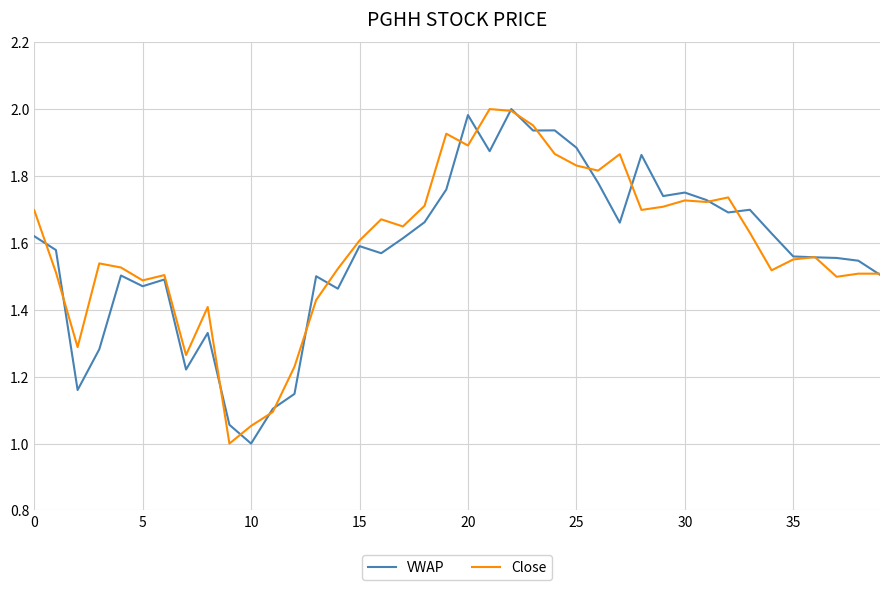

What is the lowest value of the Close series?

1.0